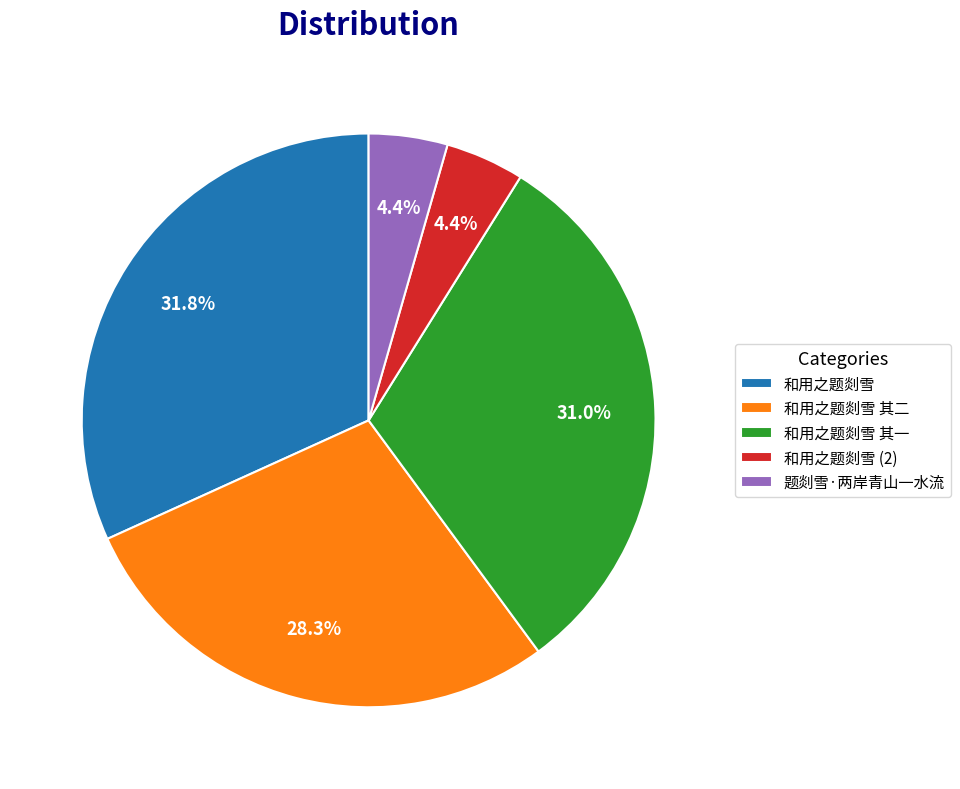

Is there a majority slice in this chart?

No